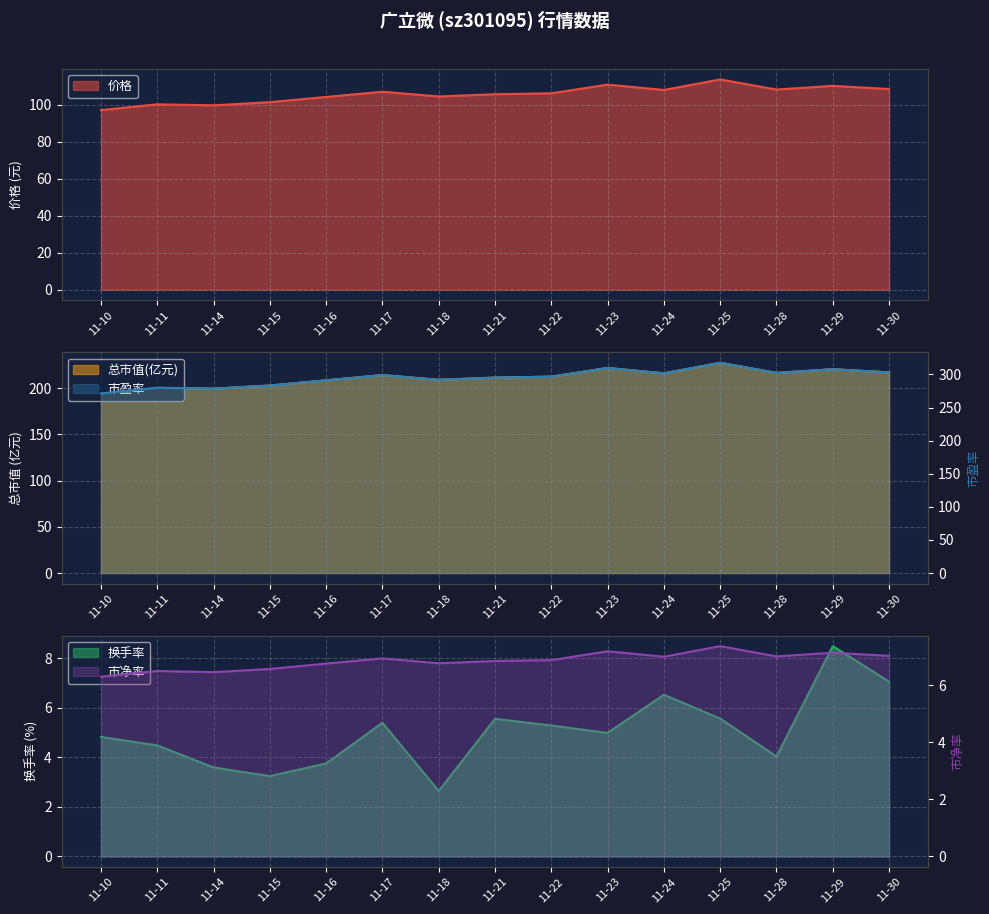

Is it true that 市盈率 equals 279.9 at 11-11?

True